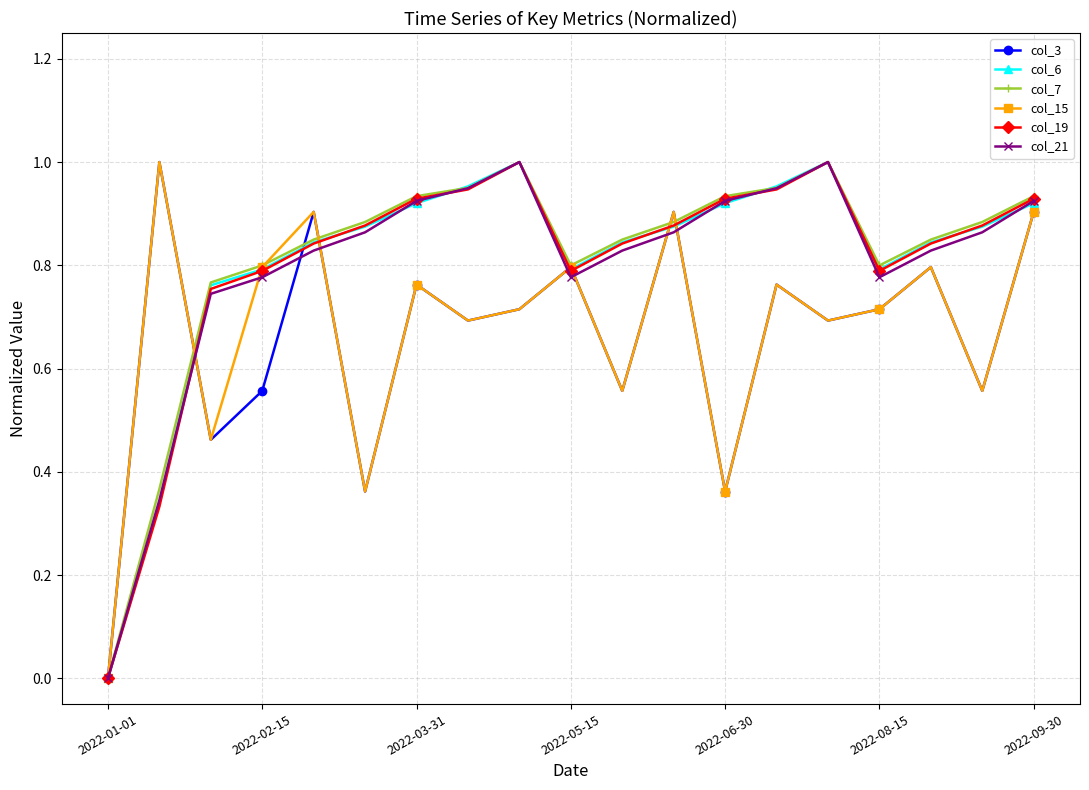

True or false: col_3 has more than 0 points higher than both neighbors.

True